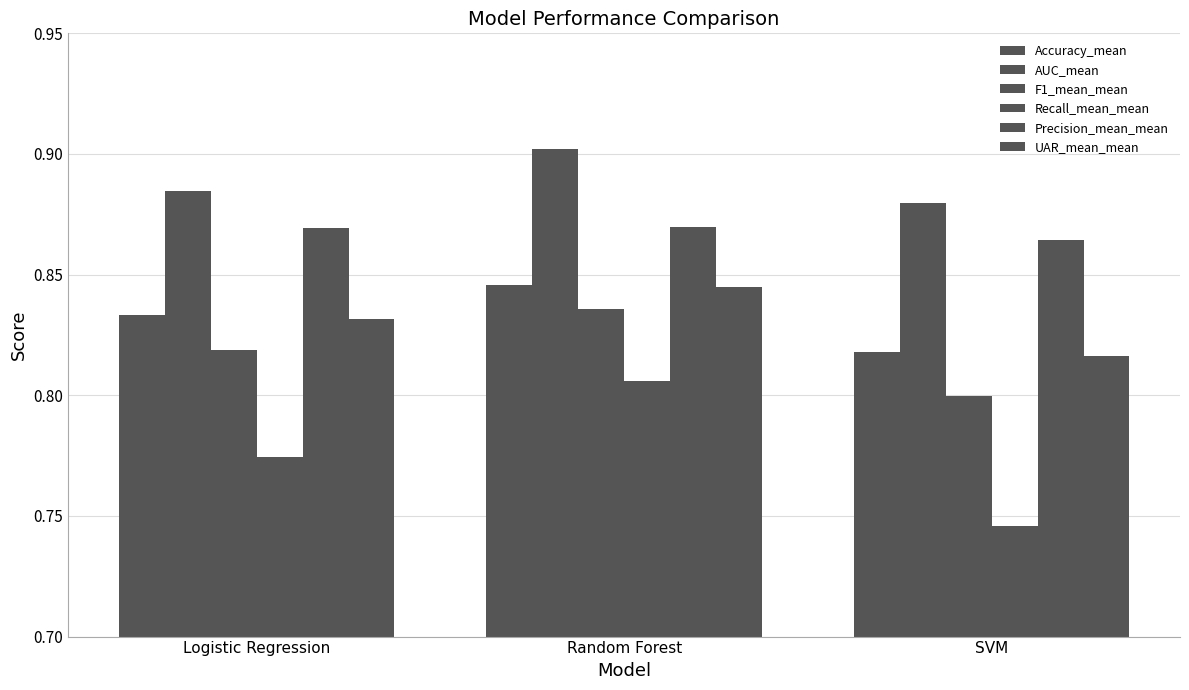

Is it true that Accuracy_mean equals 0.2 at SVM?

False